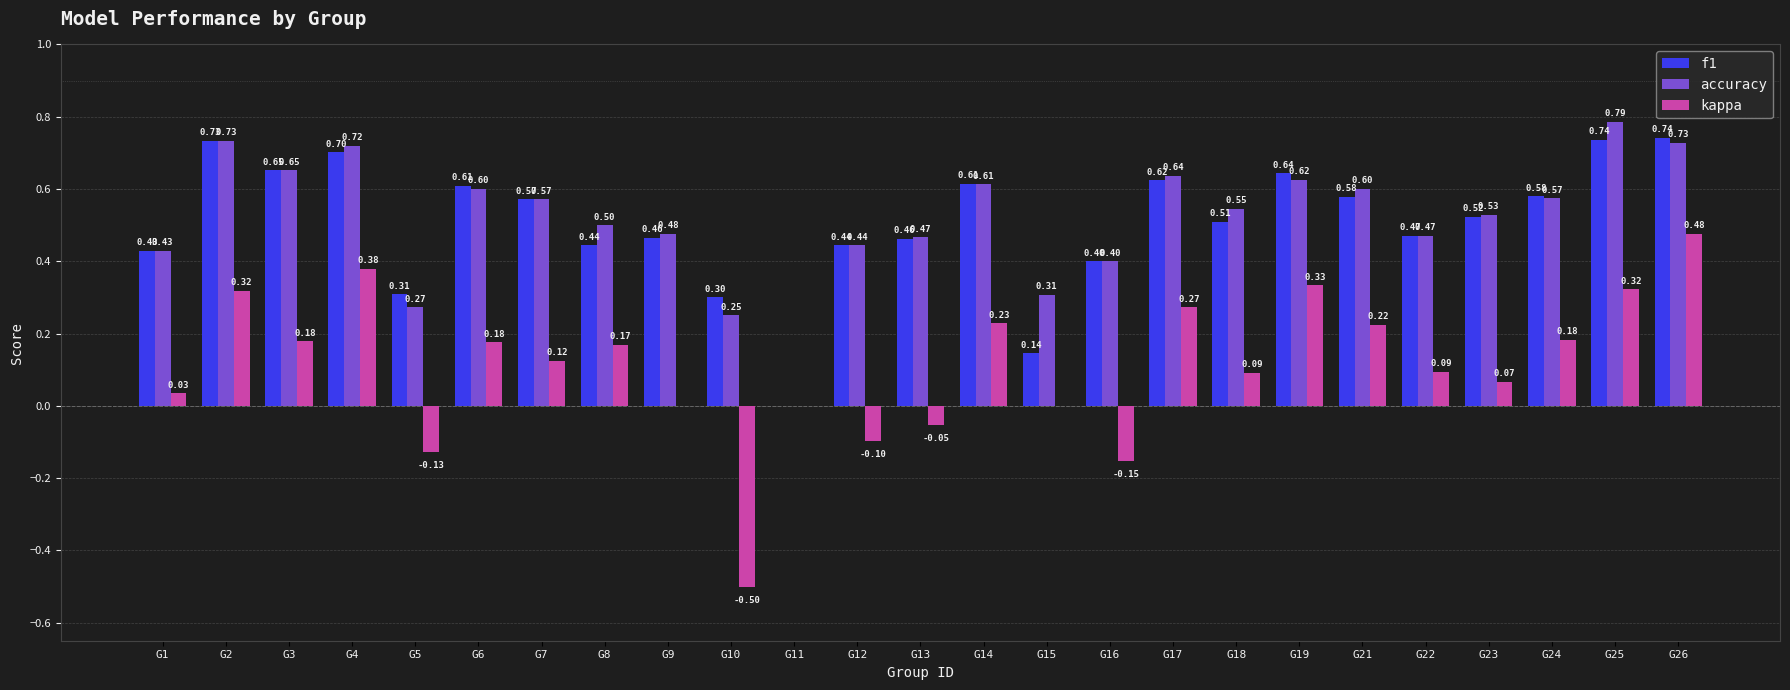

At which category is the sum across all series the highest?

G26